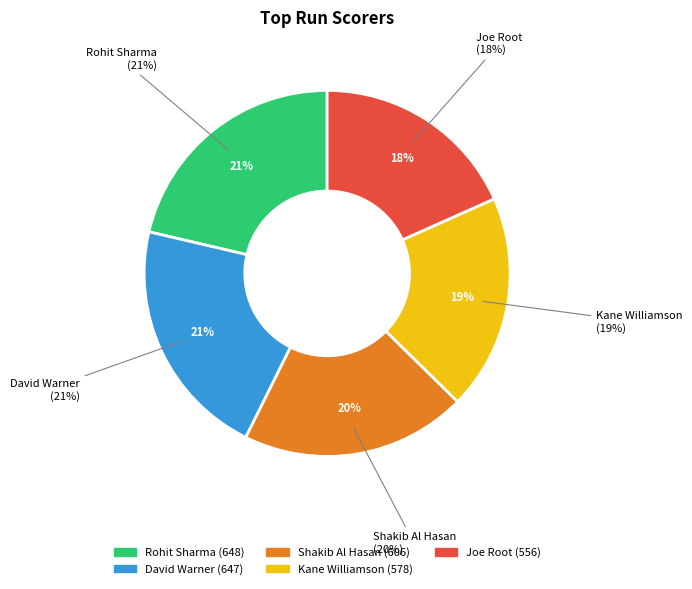

How much of the chart is everything except Shakib Al Hasan?

80.0%